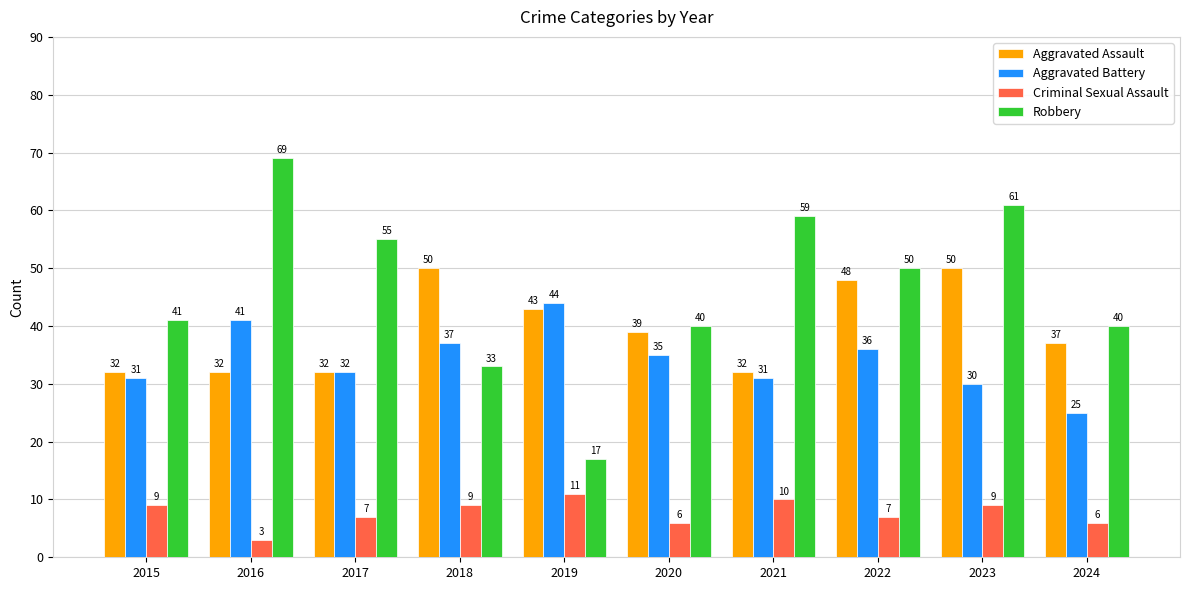

How many Aggravated Assault values are between 32 and 48?

8